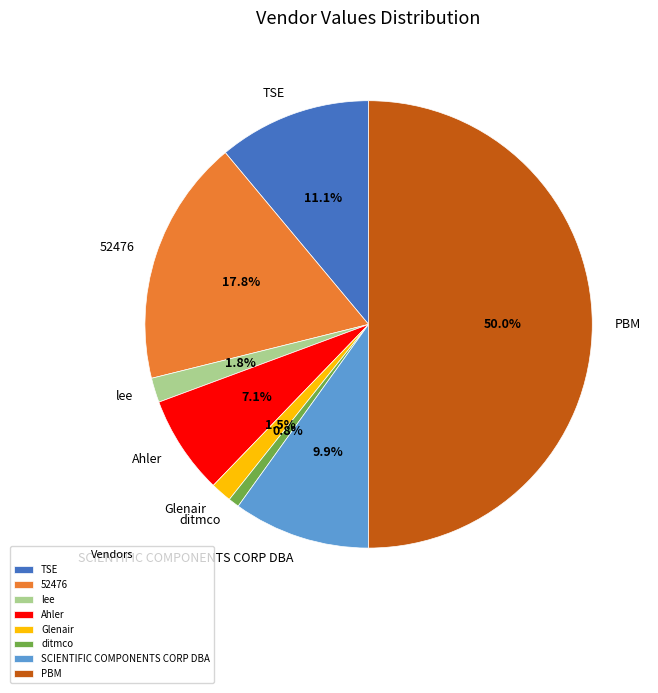

Which category has the biggest portion of the pie?

PBM